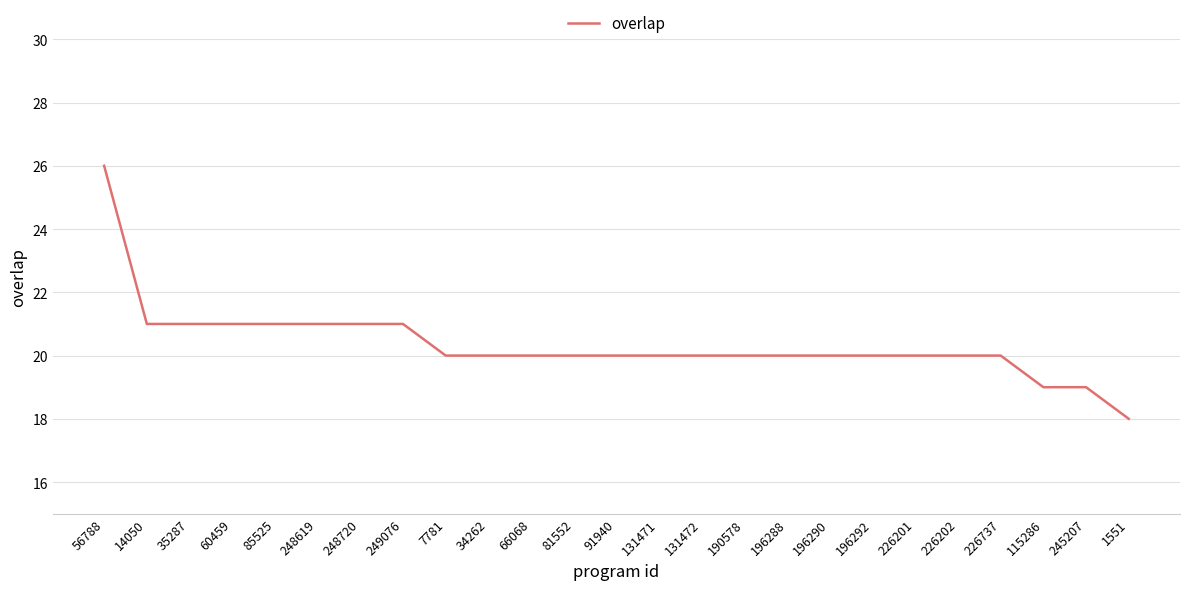

Which has a higher value, 14050 or 196292?

14050